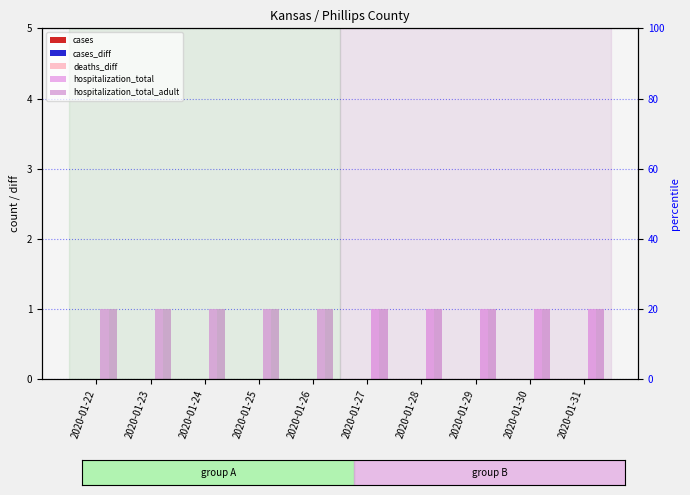

At which label does cases reach its peak?

2020-01-22